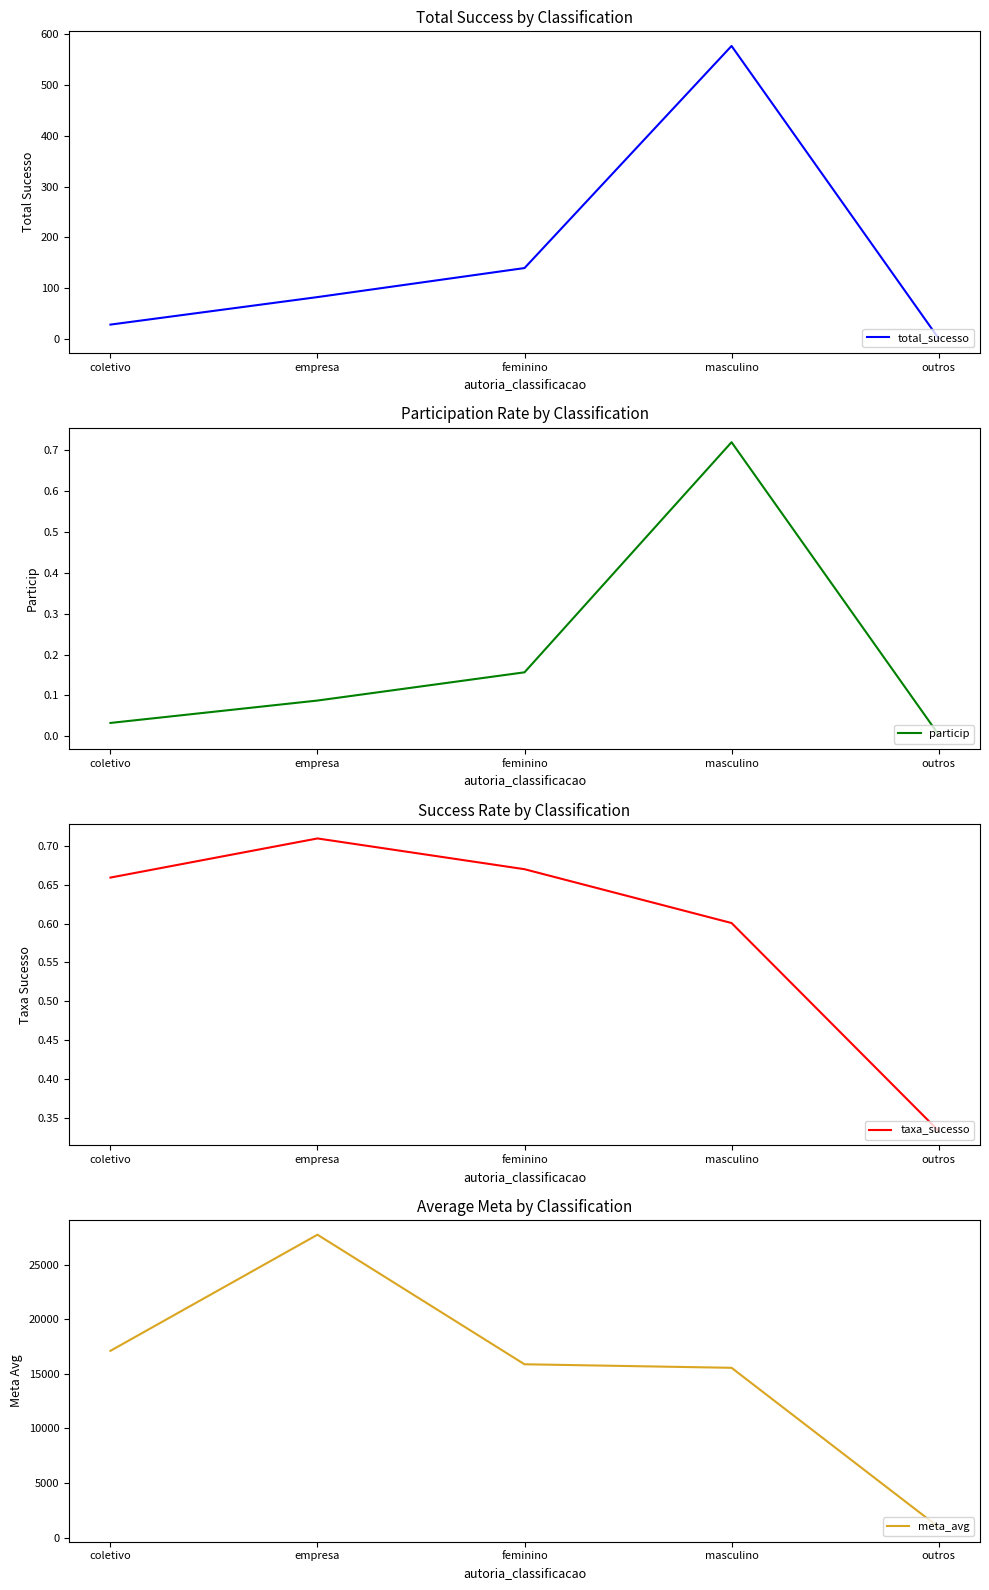

What is the label of the 5th point from the right?

coletivo